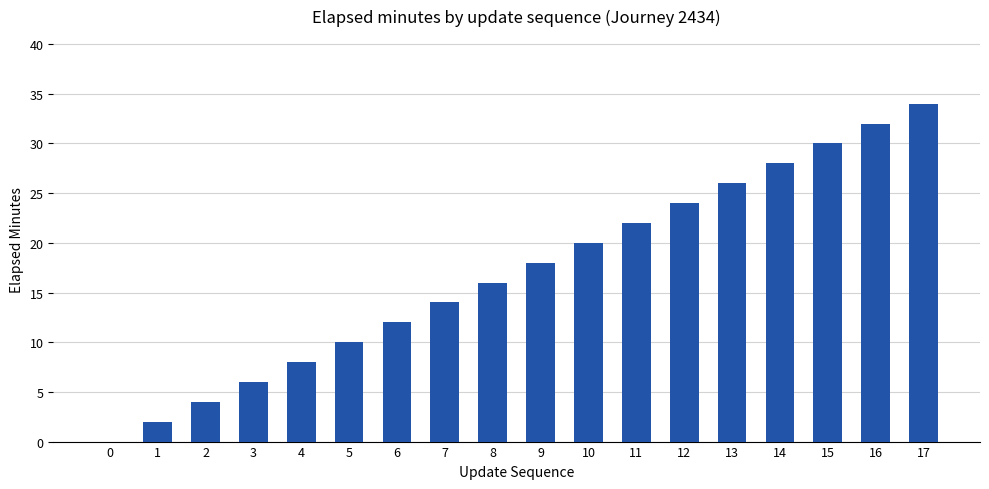

Reading left to right, list all the values displayed in this chart.

0	2	4	6	8	10	12	14	16	18	20	22	24	26	28	30	32	34